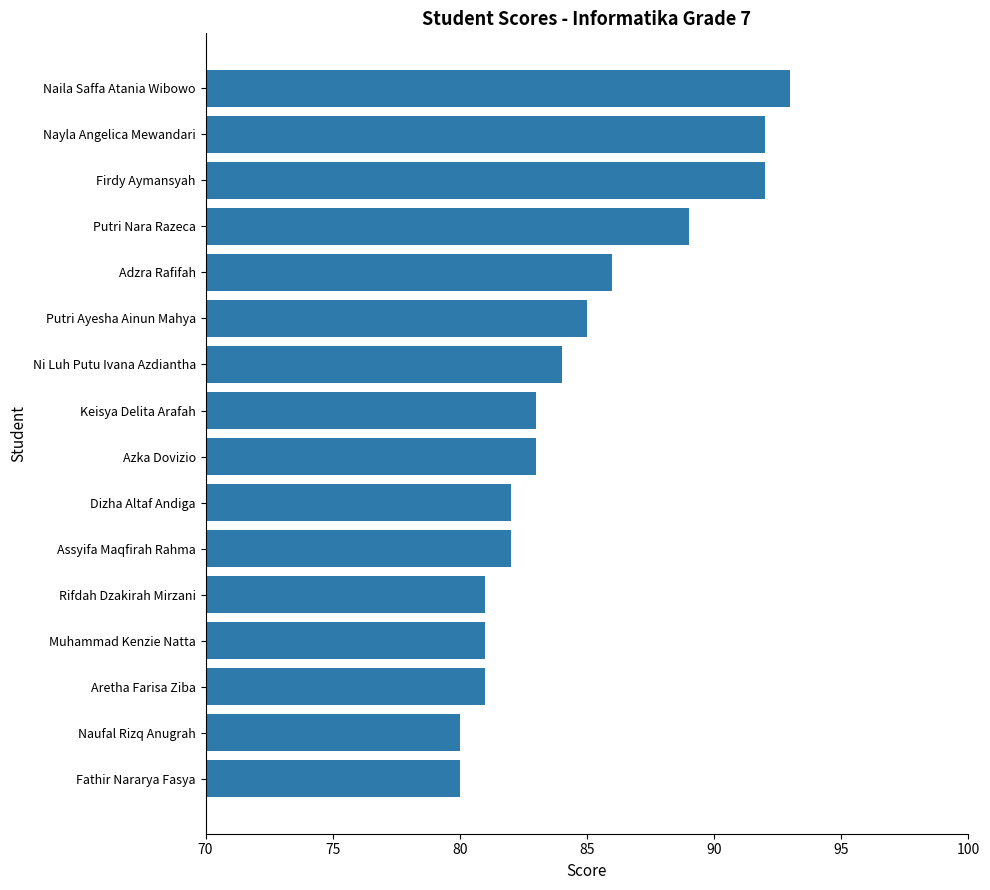

Reading top to bottom, transcribe all the data shown in this chart.

Naila Saffa Atania Wibowo=93	Nayla Angelica Mewandari=92	Firdy Aymansyah=92	Putri Nara Razeca=89	Adzra Rafifah=86	Putri Ayesha Ainun Mahya=85	Ni Luh Putu Ivana Azdiantha=84	Keisya Delita Arafah=83	Azka Dovizio=83	Dizha Altaf Andiga=82	Assyifa Maqfirah Rahma=82	Rifdah Dzakirah Mirzani=81	Muhammad Kenzie Natta=81	Aretha Farisa Ziba=81	Naufal Rizq Anugrah=80	Fathir Nararya Fasya=80